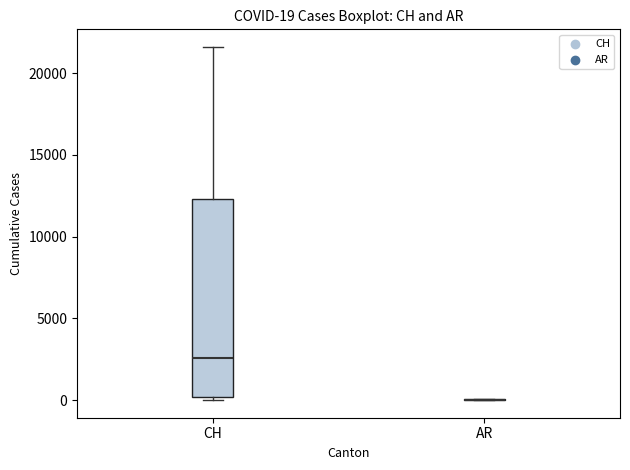

Comparing the boxes themselves (not the whiskers), which one is the tallest?

CH